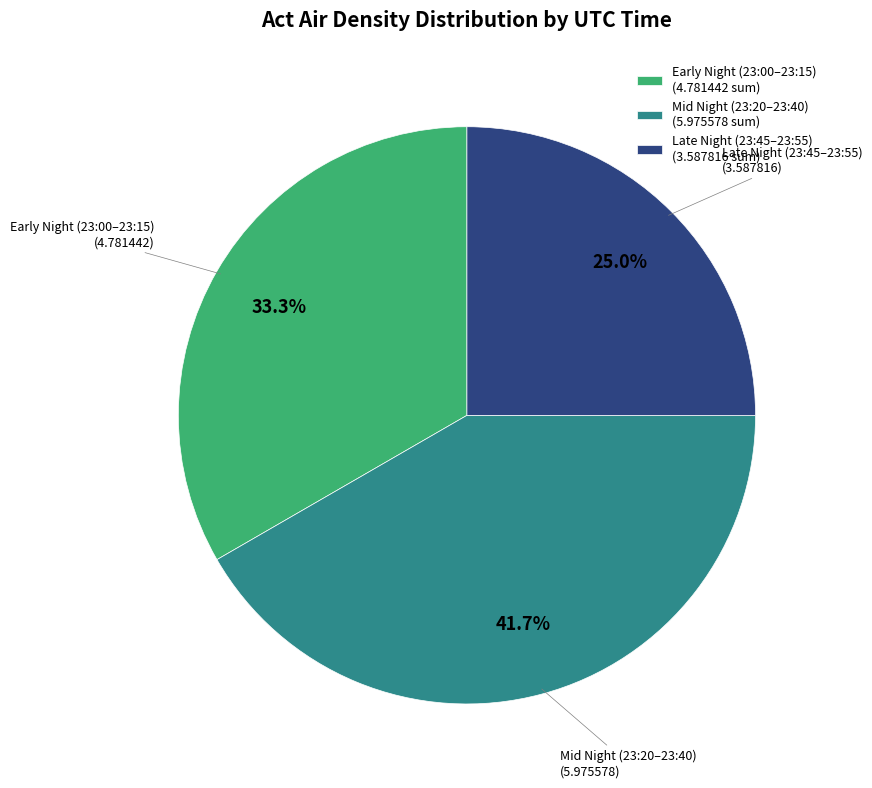

Is the sum of Late Night (23:45–23:55) and Mid Night (23:20–23:40) greater than half?

Yes